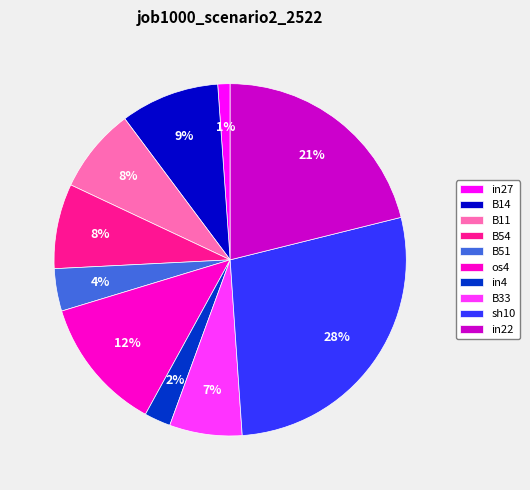

What is the largest slice in the pie chart?

sh10